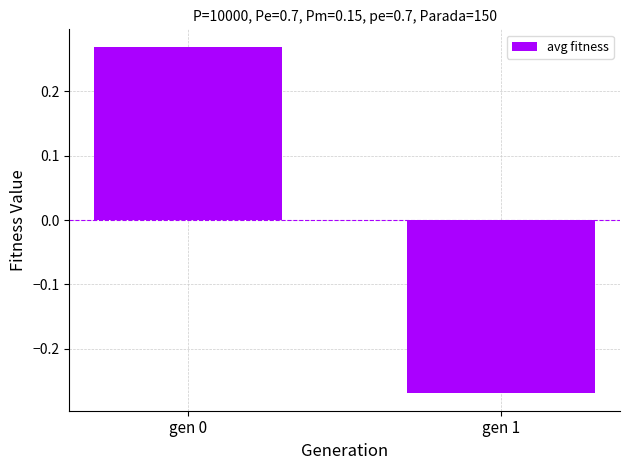

List the labels in order of value, smallest first.

gen 1, gen 0